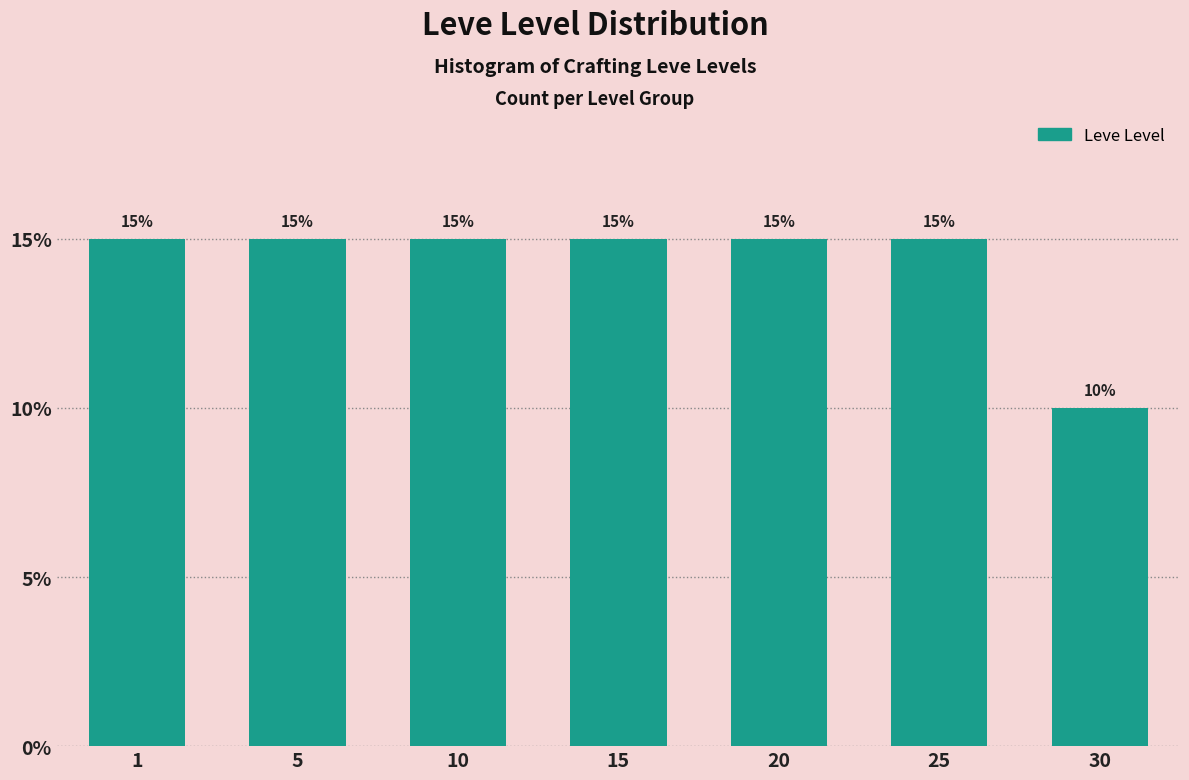

Reading left to right, transcribe all the data shown in this chart.

15	15	15	15	15	15	10